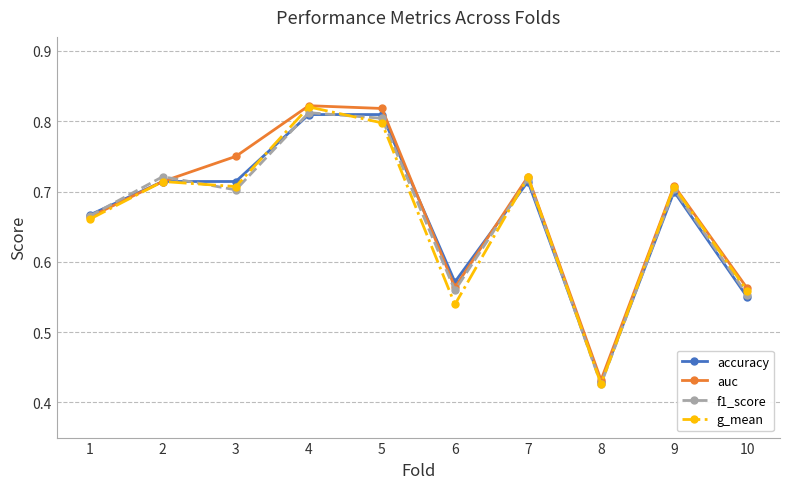

Is the value of f1_score at 6 greater than the value of g_mean at 3?

No